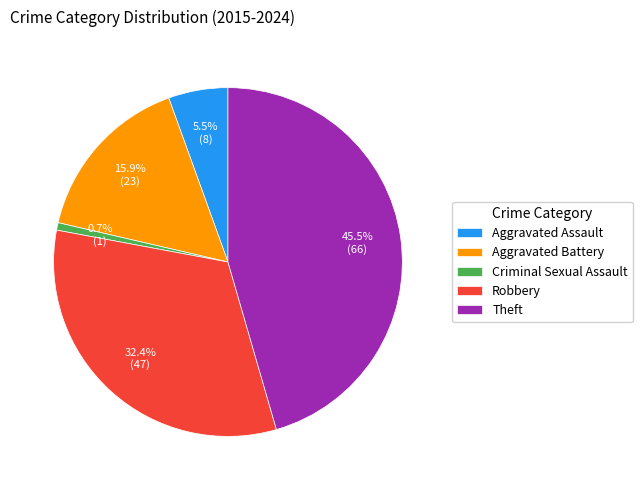

Rank the categories by value from lowest to highest.

Criminal Sexual Assault, Aggravated Assault, Aggravated Battery, Robbery, Theft